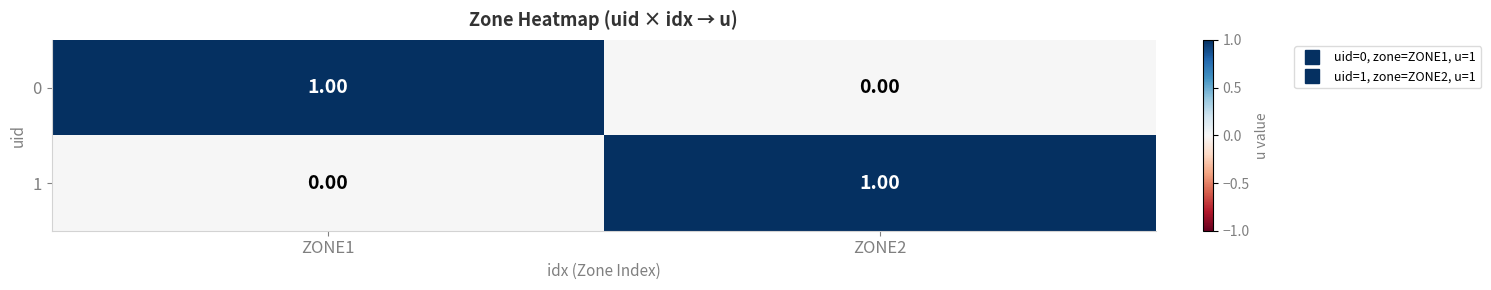

Is the value of 0 at ZONE2 greater than the value of 1 at ZONE2?

No